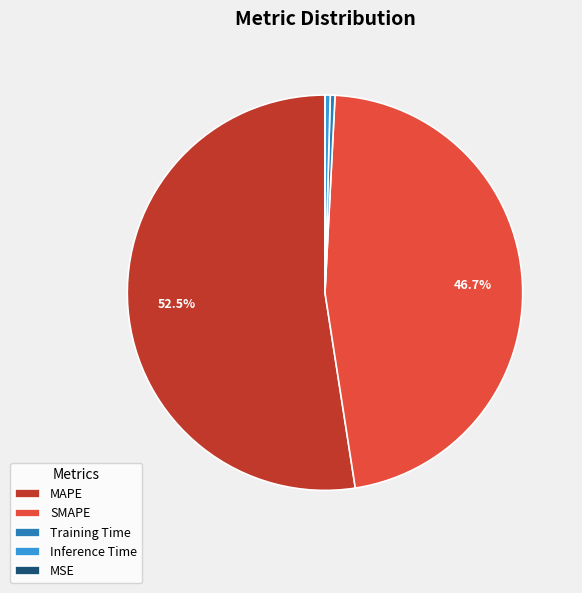

What is the largest slice in the pie chart?

MAPE